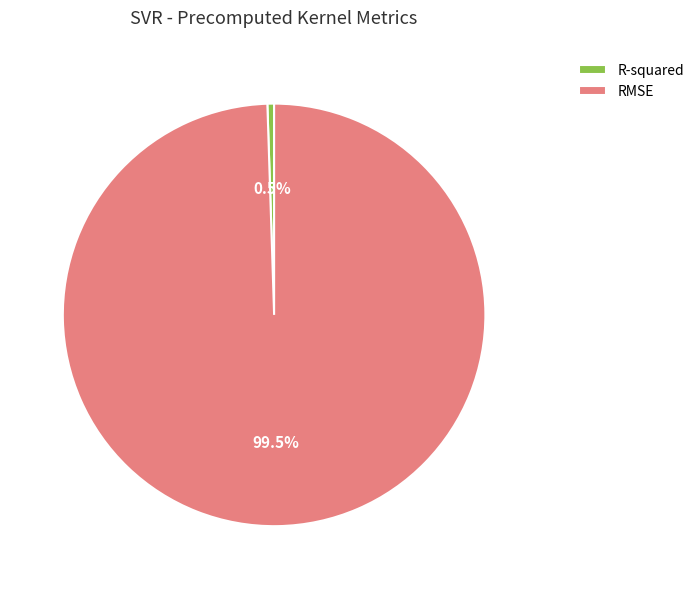

Does RMSE represent more than half of the total?

Yes